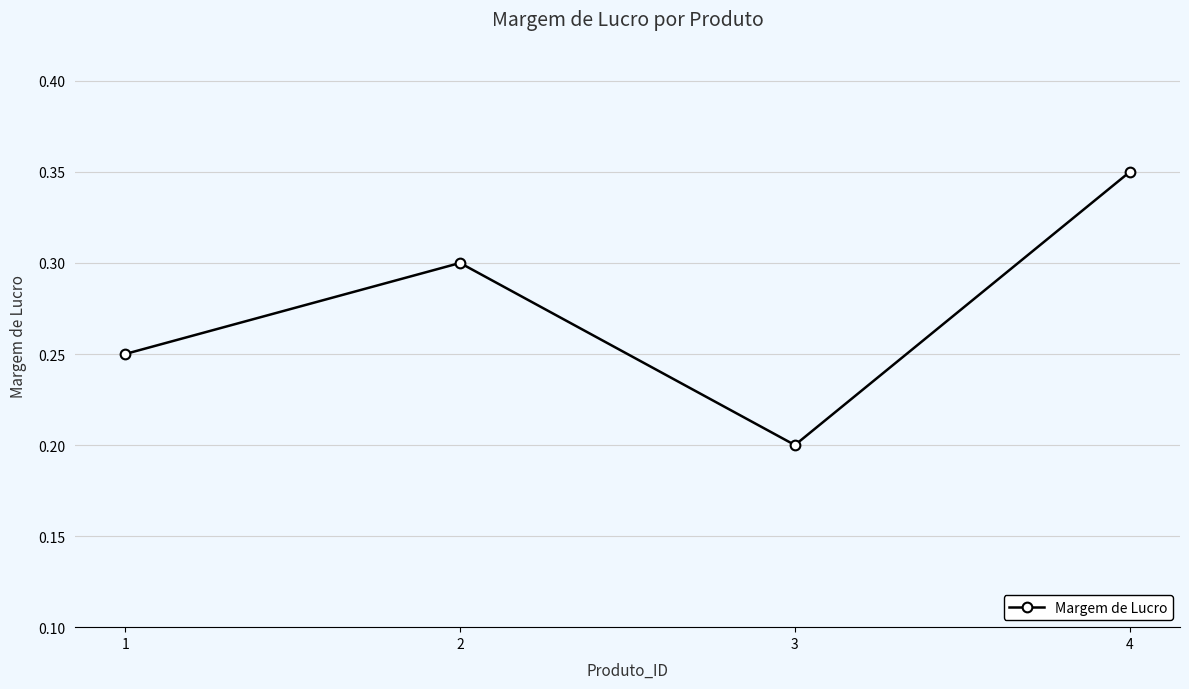

Between 2 and 1, which is larger?

2